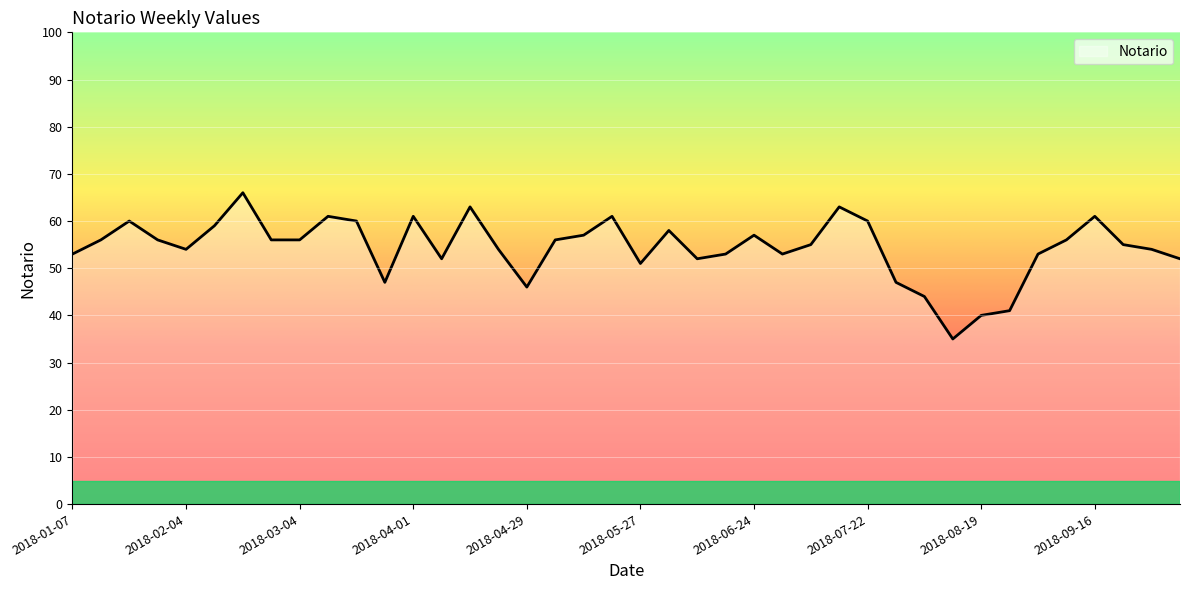

What is the difference between the maximum and minimum values?

31